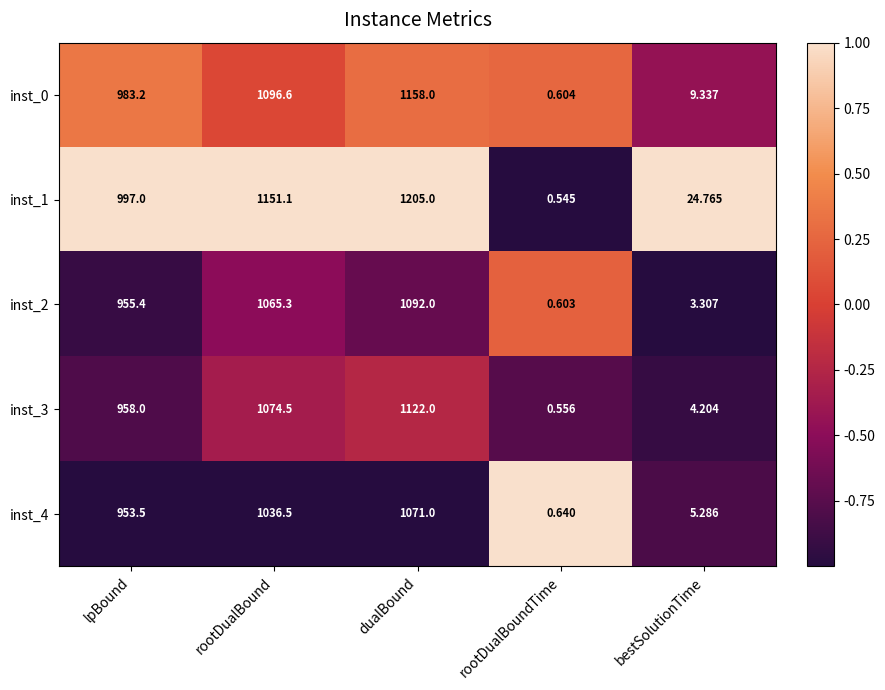

List the labels in order of inst_4 value, smallest first.

rootDualBoundTime, bestSolutionTime, lpBound, rootDualBound, dualBound